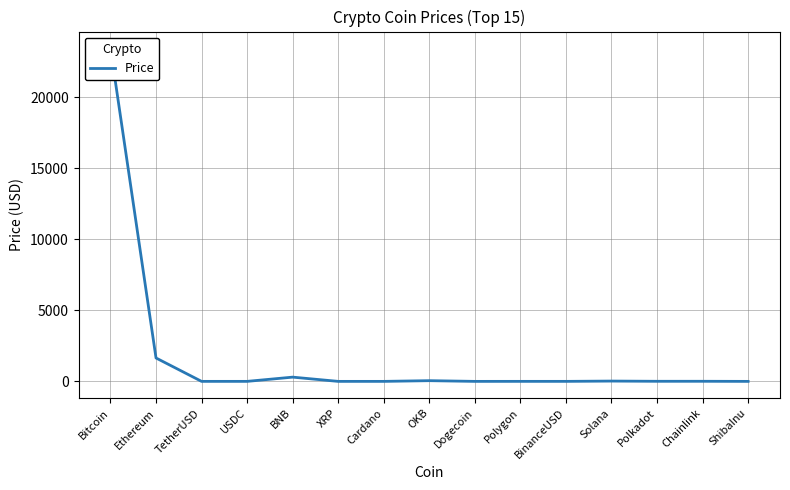

What is the label of the 1st point from the right?

ShibaInu